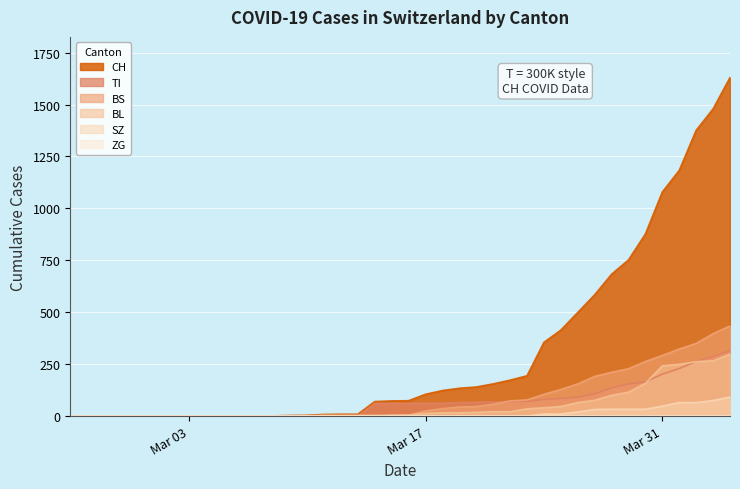

Which series ends up on top after the final intersection of BS and TI?

BS